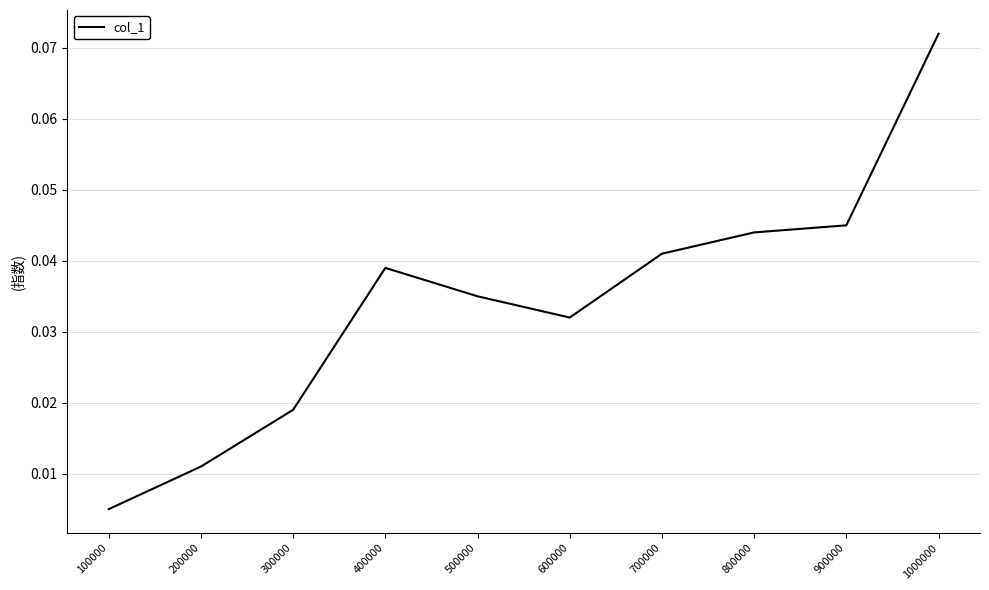

The chart shows a value of 0.1 at 500000. True or false?

False